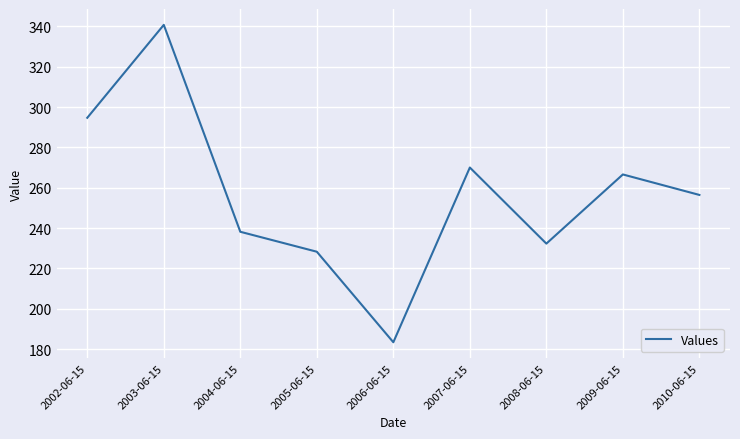

What is the greatest value displayed?

340.7